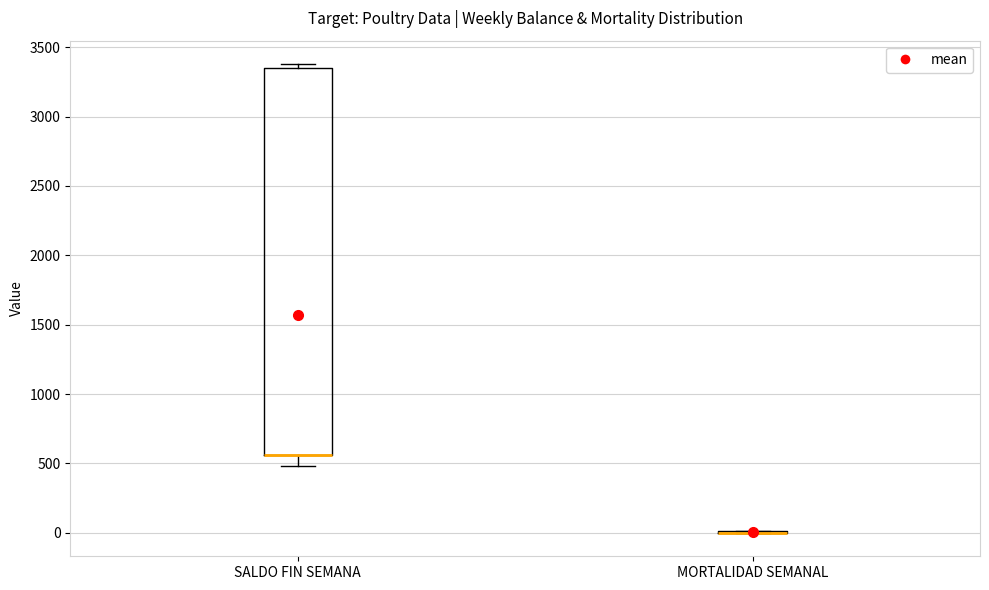

Reading left to right, read every box against the y-axis: the position of its median line, the range the box covers, and the ends of its whiskers. The values are not printed on the chart, so give them approximately, as read against the axis.

SALDO FIN SEMANA: median 550 (drawn on the box's lower edge), box 550 to 3350, whiskers 500 to 3400
MORTALIDAD SEMANAL: box collapsed to a line at 0, whiskers 0 to 0